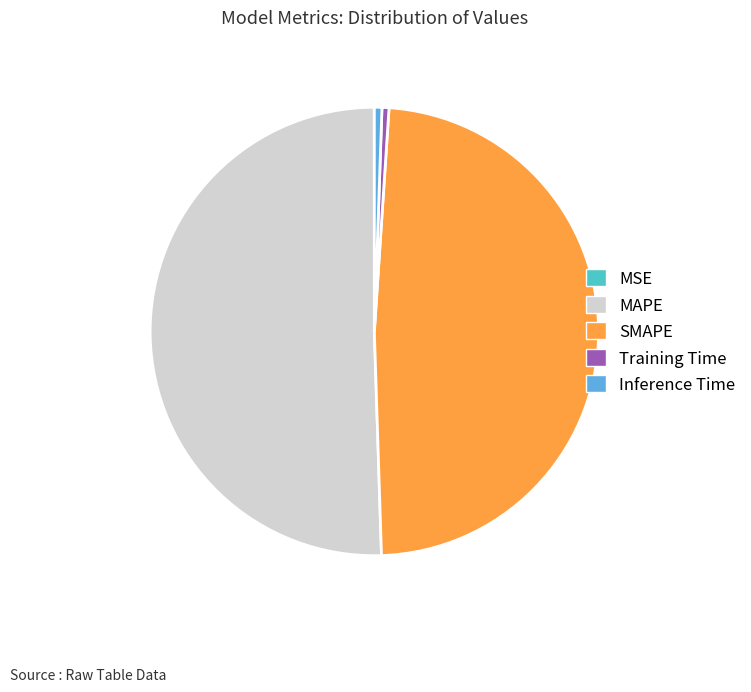

The Training Time slice represents 1% of the pie. True or false?

True